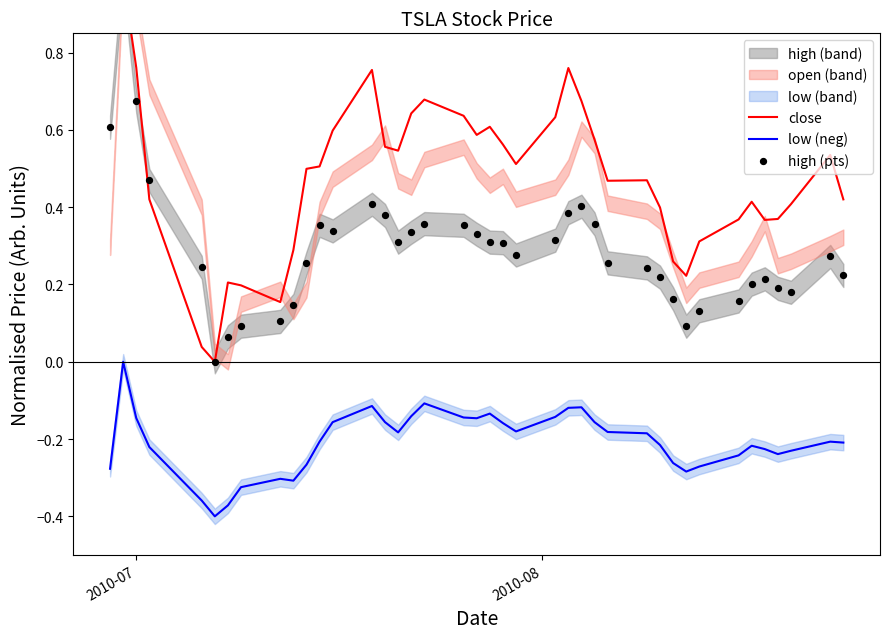

At which category is the sum across all series the highest?

2010-08